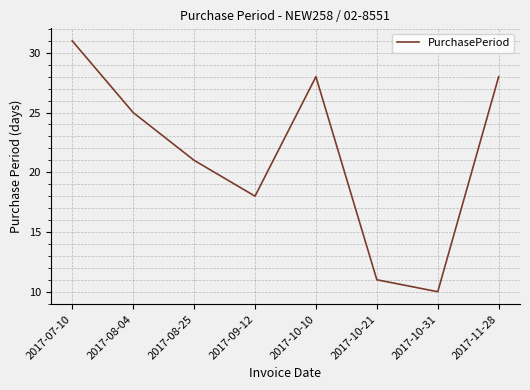

True or false: the data has more than 1 interior local peaks.

False